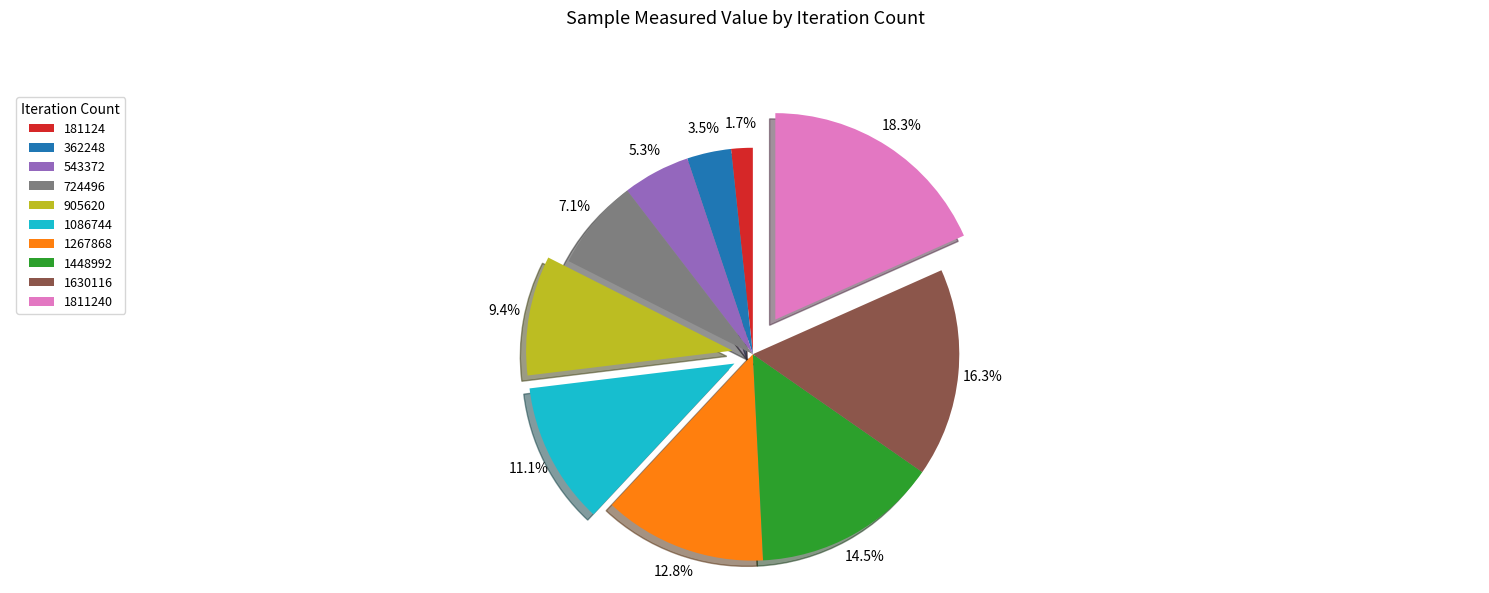

How many slices are in this pie chart?

10